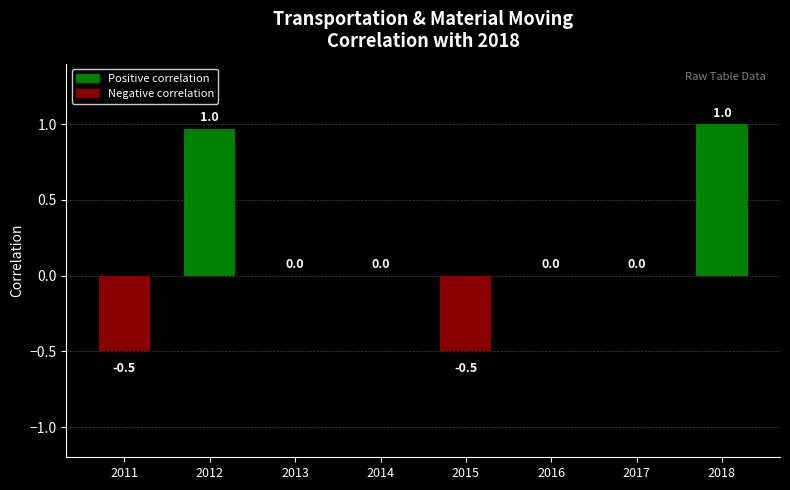

Between 2015 and 2018, which is larger?

2018